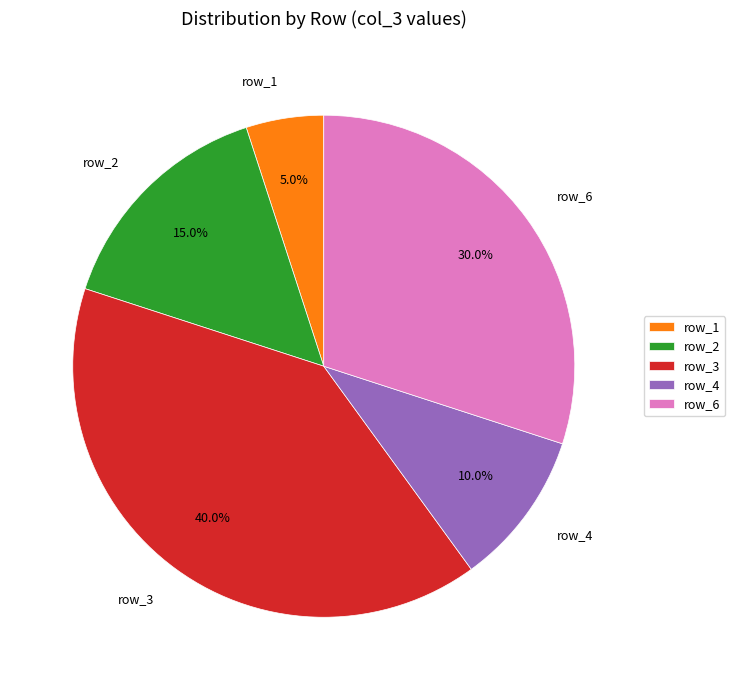

Is the sum of row_2 and row_3 greater than half?

Yes